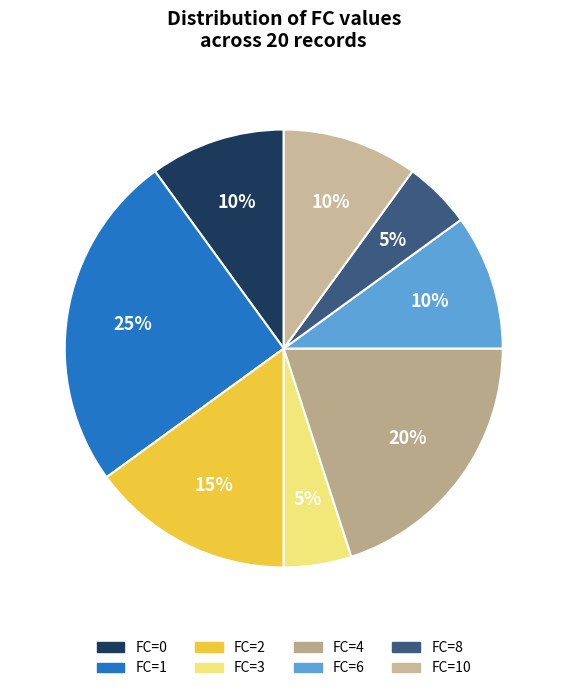

To the nearest percent, what percentage of the pie is FC=0?

10%